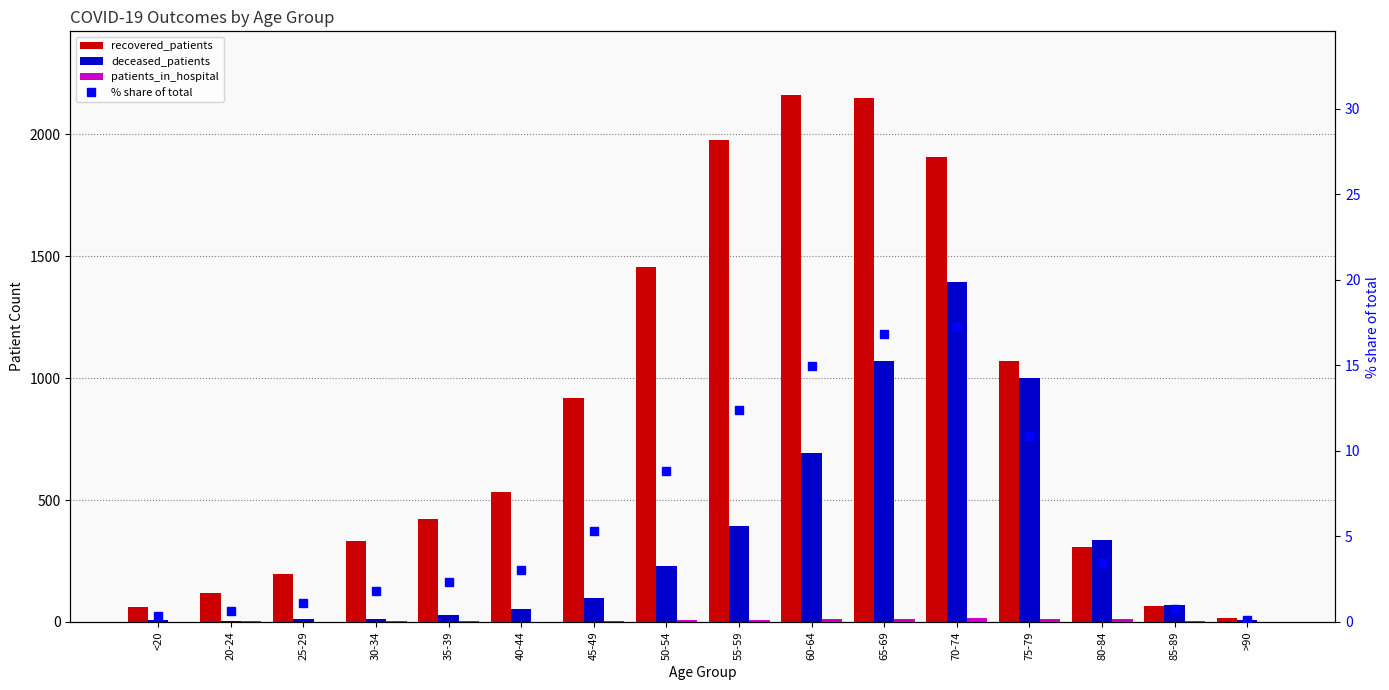

Which series changed the most between 30-34 and 85-89?

recovered_patients